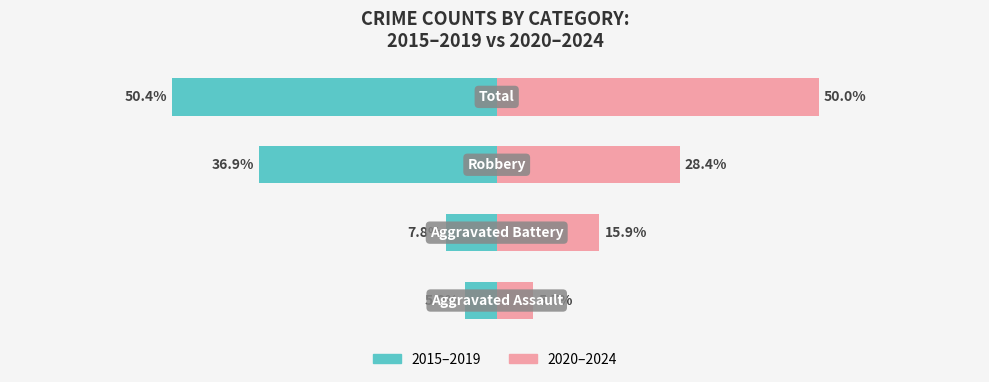

Reading left to right, list all the values displayed in this chart.

2015–2019: -5.0	-7.8	-36.9	-50.4
2020–2024: 5.7	15.9	28.4	50.0